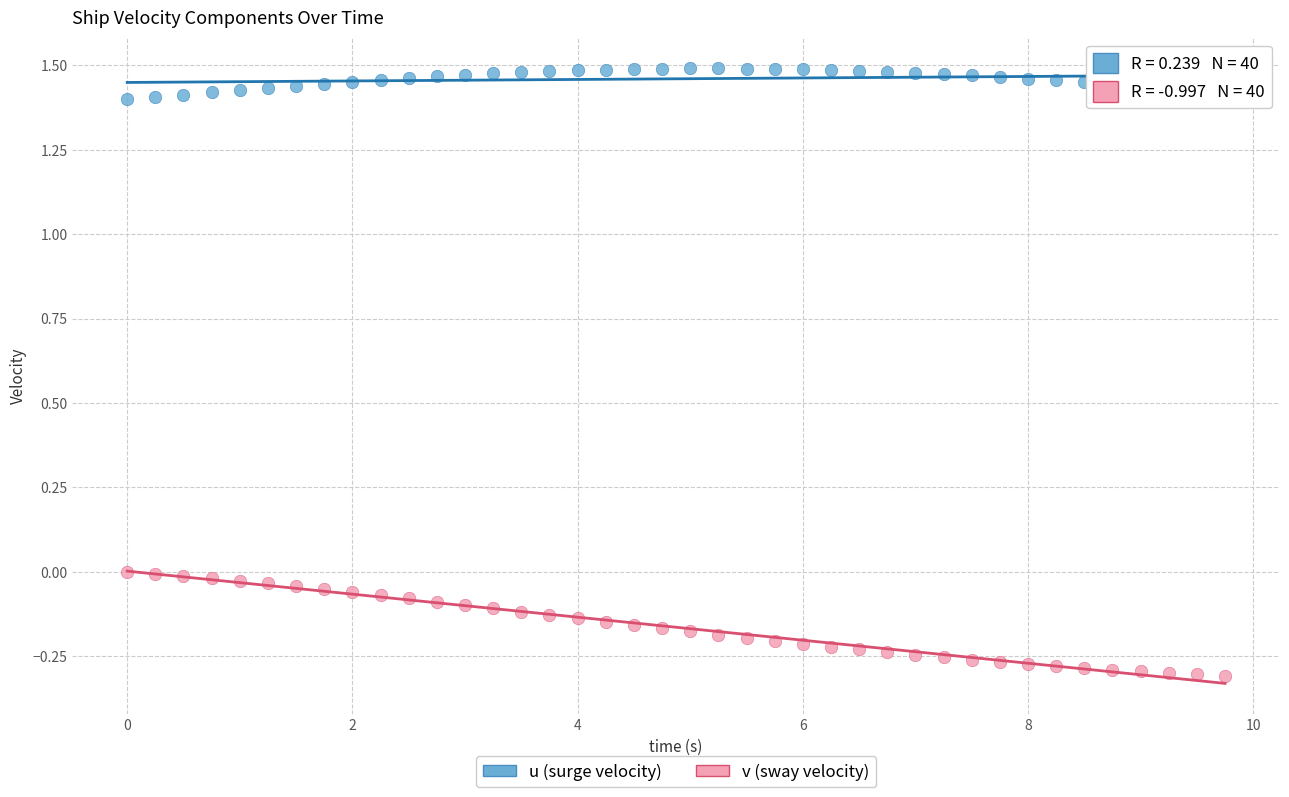

Which series has the widest spread of Y values?

v (sway velocity)